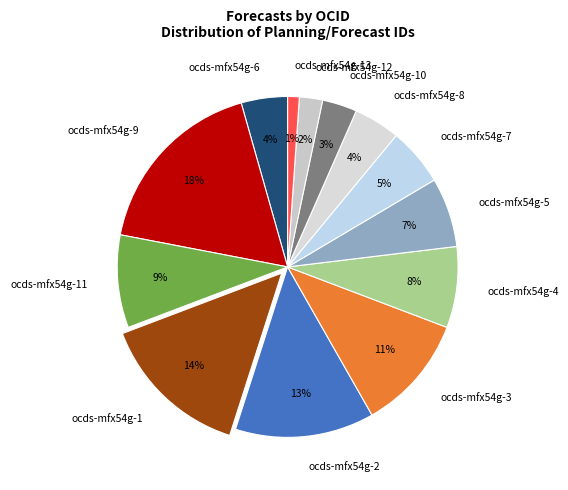

What is the largest slice in the pie chart?

ocds-mfx54g-9